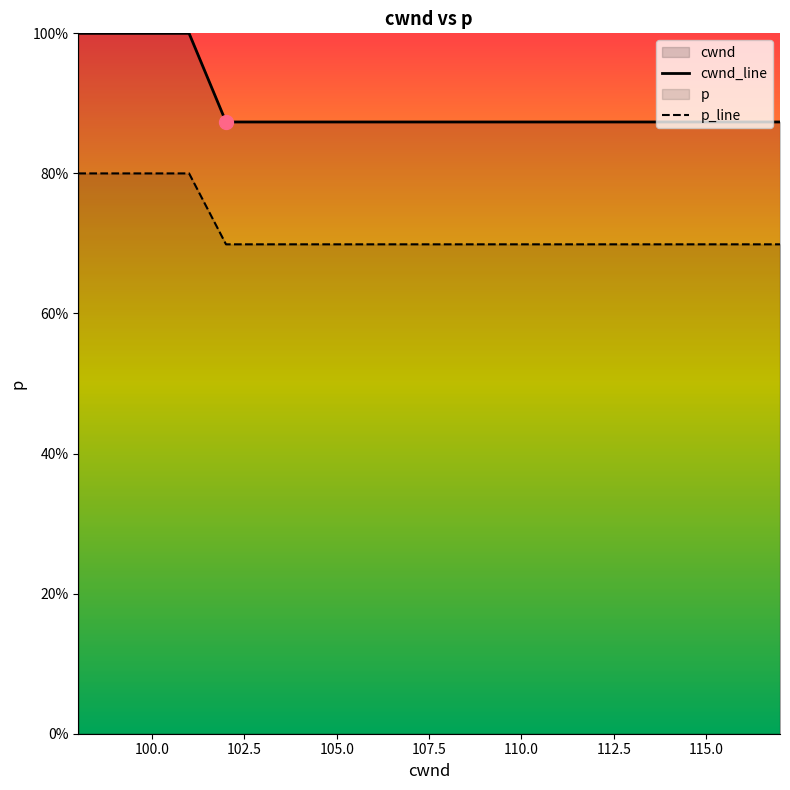

List the labels in order of value, smallest first.

102, 103, 104, 105, 106, 107, 108, 109, 110, 111, 112, 113, 114, 115, 116, 117, 98, 99, 100, 101